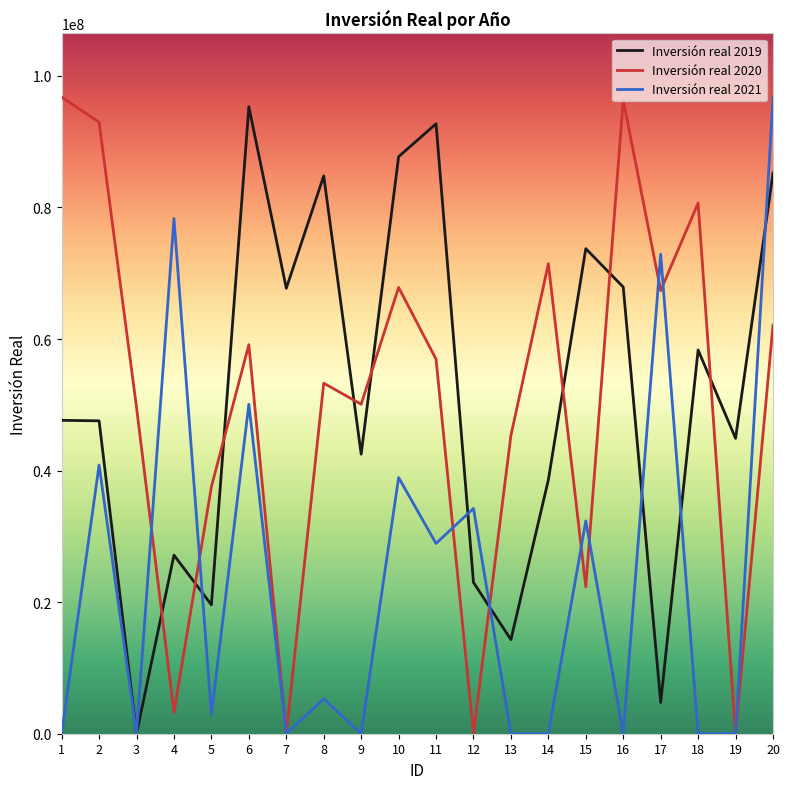

Does the chart display data point markers on the line(s)?

No